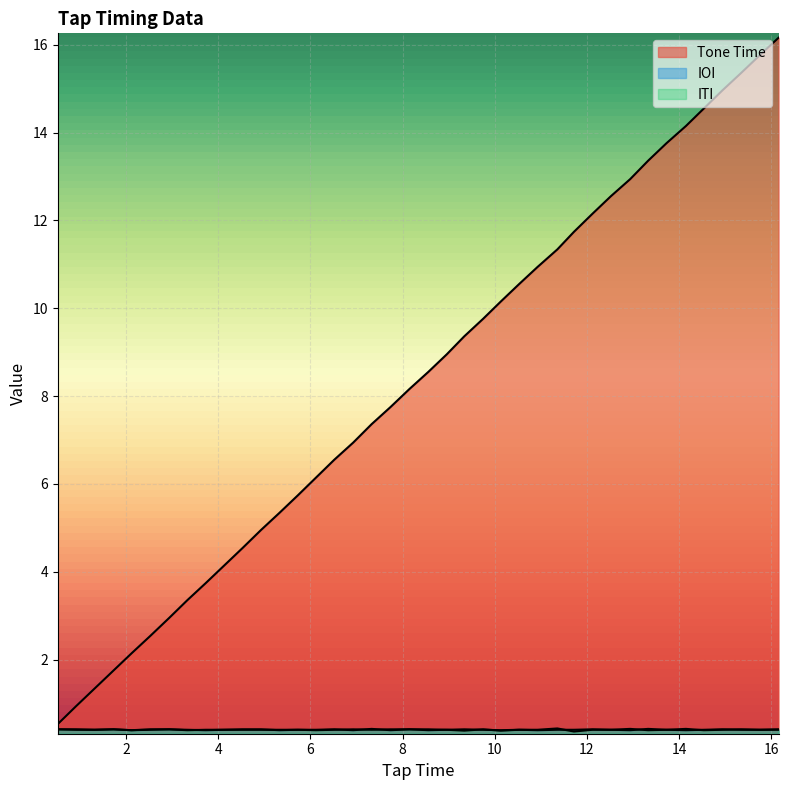

Reading left to right, transcribe all the data shown in this chart.

Tone Time: 0.52=0.5	0.92=0.9	1.32=1.3	1.73=1.8	2.12=2.1	2.53=2.5	2.94=3.0	3.33=3.4	3.73=3.7	4.13=4.1	4.53=4.5	4.93=5.0	5.33=5.3	5.73=5.7	6.12=6.1	6.52=6.5	6.93=6.9	7.33=7.4	7.74=7.8	8.15=8.2	8.56=8.6	8.96=8.9	9.34=9.4	9.75=9.8	10.13=10.2	10.53=10.6	10.93=10.9	11.36=11.3	11.72=11.7	12.12=12.2	12.52=12.6	12.94=12.9	13.33=13.4	13.73=13.8	14.15=14.2	14.54=14.6	14.94=15.0	15.35=15.4	15.75=15.8	16.16=16.2
IOI: 0.52=0.4	0.92=0.4	1.32=0.4	1.73=0.4	2.12=0.4	2.53=0.4	2.94=0.4	3.33=0.4	3.73=0.4	4.13=0.4	4.53=0.4	4.93=0.4	5.33=0.4	5.73=0.4	6.12=0.4	6.52=0.4	6.93=0.4	7.33=0.4	7.74=0.4	8.15=0.4	8.56=0.4	8.96=0.4	9.34=0.4	9.75=0.4	10.13=0.4	10.53=0.4	10.93=0.4	11.36=0.4	11.72=0.4	12.12=0.4	12.52=0.4	12.94=0.4	13.33=0.4	13.73=0.4	14.15=0.4	14.54=0.4	14.94=0.4	15.35=0.4	15.75=0.4	16.16=0.4
ITI: 0.52=0.4	0.92=0.4	1.32=0.4	1.73=0.4	2.12=0.4	2.53=0.4	2.94=0.4	3.33=0.4	3.73=0.4	4.13=0.4	4.53=0.4	4.93=0.4	5.33=0.4	5.73=0.4	6.12=0.4	6.52=0.4	6.93=0.4	7.33=0.4	7.74=0.4	8.15=0.4	8.56=0.4	8.96=0.4	9.34=0.4	9.75=0.4	10.13=0.4	10.53=0.4	10.93=0.4	11.36=0.4	11.72=0.4	12.12=0.4	12.52=0.4	12.94=0.4	13.33=0.4	13.73=0.4	14.15=0.4	14.54=0.4	14.94=0.4	15.35=0.4	15.75=0.4	16.16=0.4